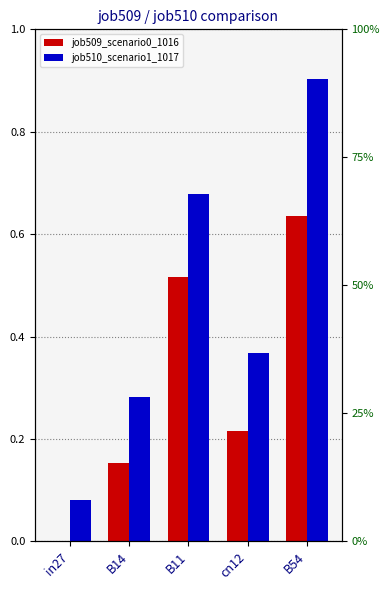

At B11, list the series in order from largest to smallest.

job510_scenario1_1017, job509_scenario0_1016